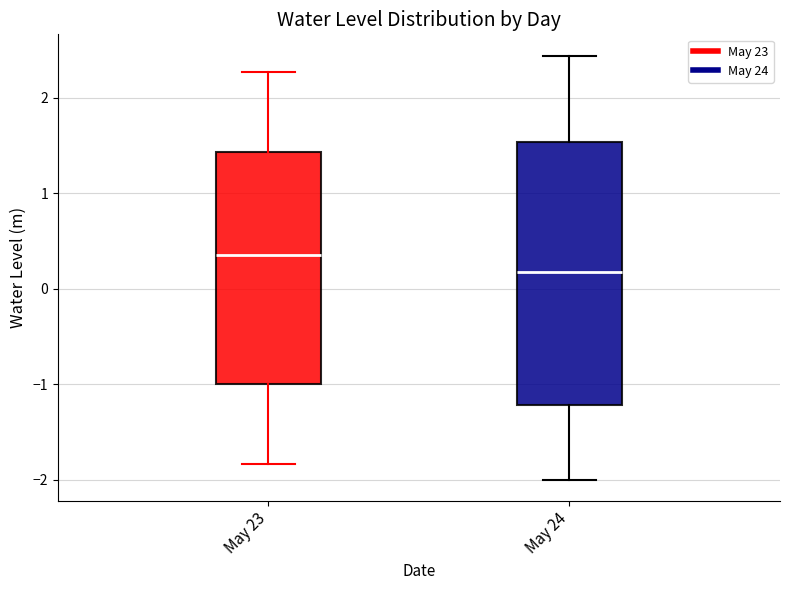

Which box is the tallest, from its lower edge to its upper edge?

May 24